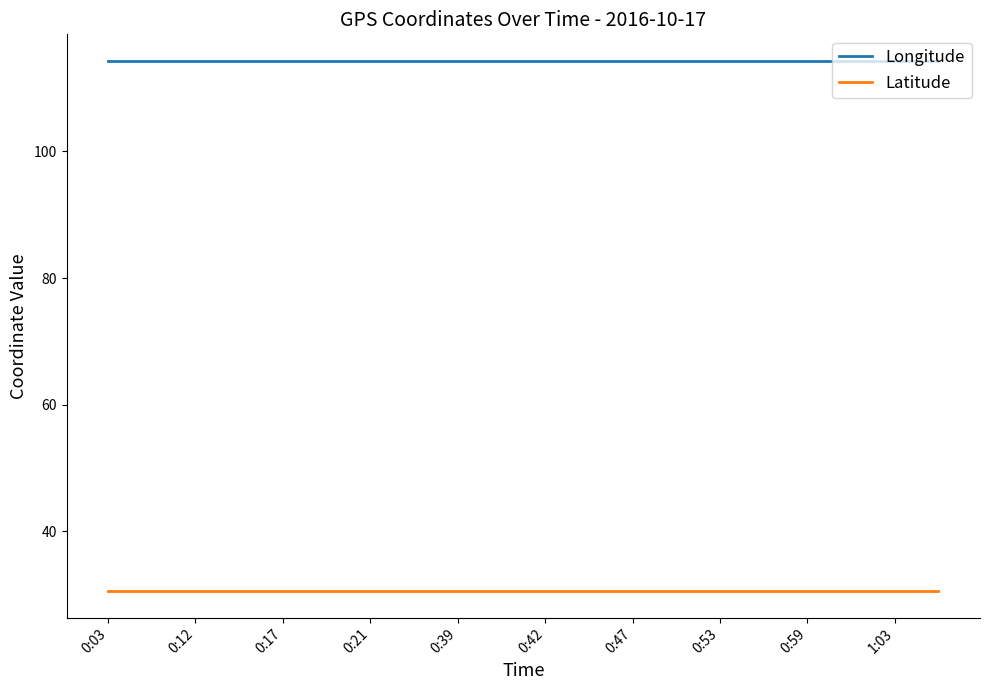

List the series in order of their peak value, lowest first.

Latitude, Longitude